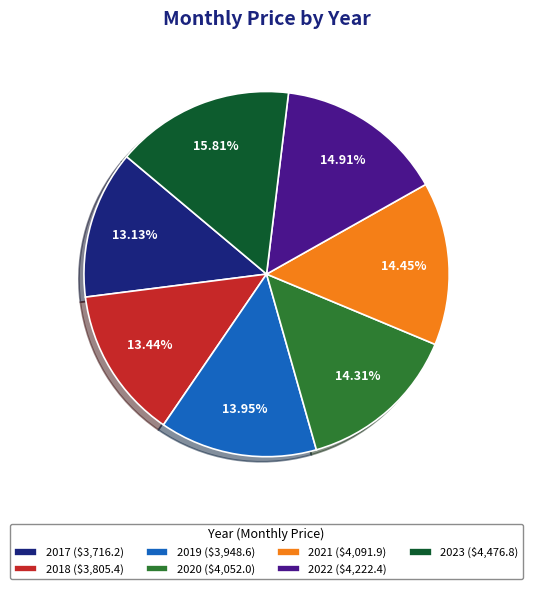

Count the number of slices in the pie.

7